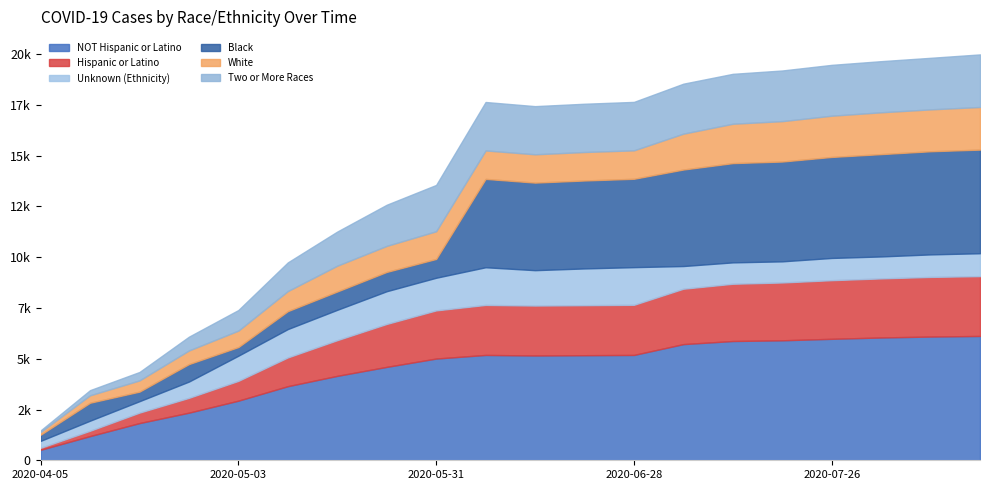

Where is the first local maximum for Hispanic or Latino?

2020-06-07